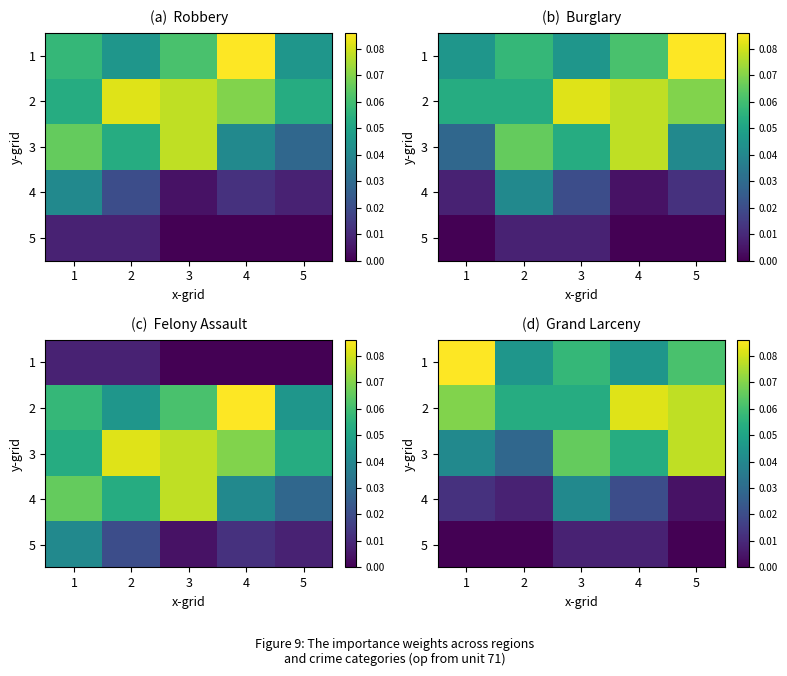

What is the total value across all series at 4?

0.2